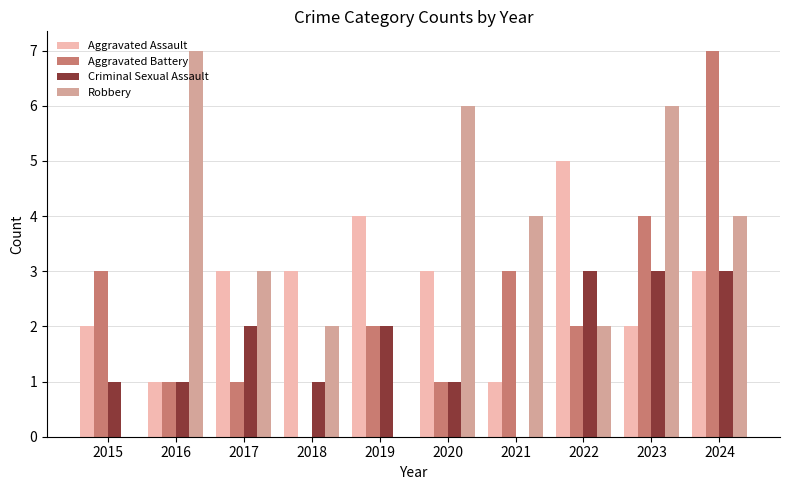

How many groups of bars are there?

10